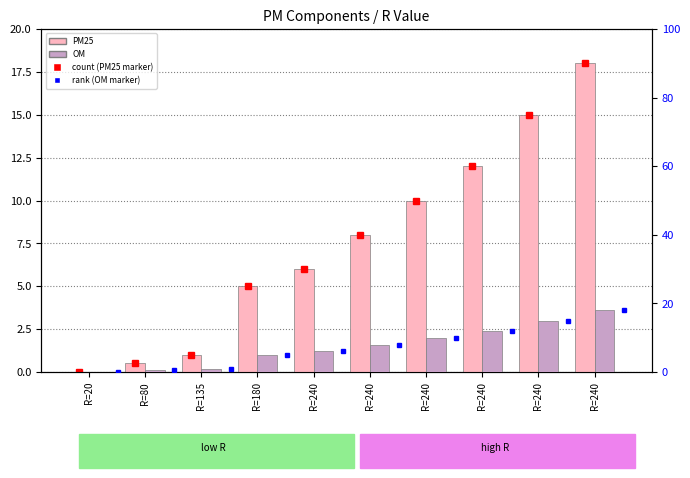

What are all the series names shown in the legend?

PM25, OM